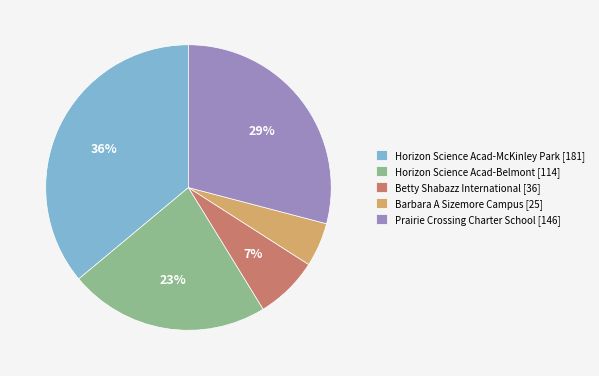

To the nearest percent, what portion does Prairie Crossing Charter School [146] represent?

29%